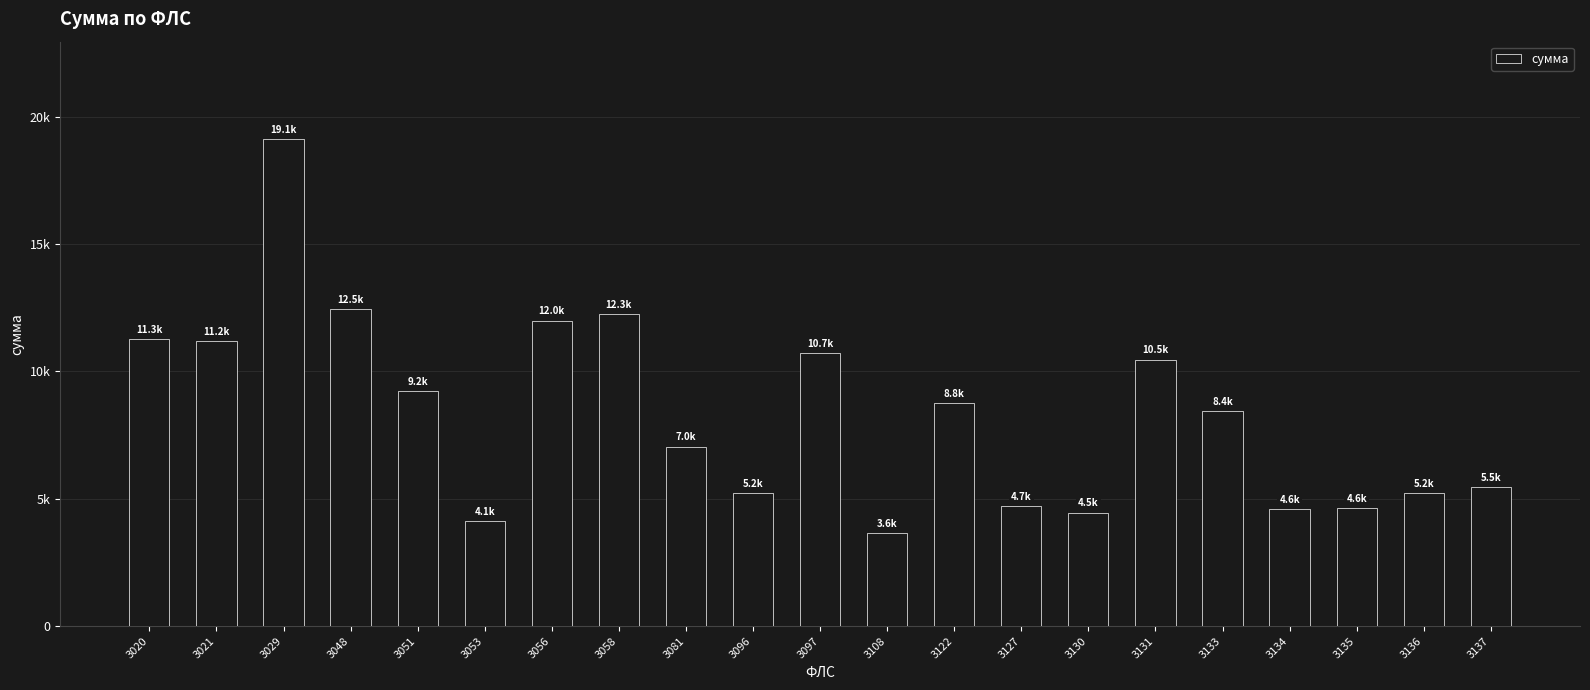

Which category has the lowest value across all series?

3108